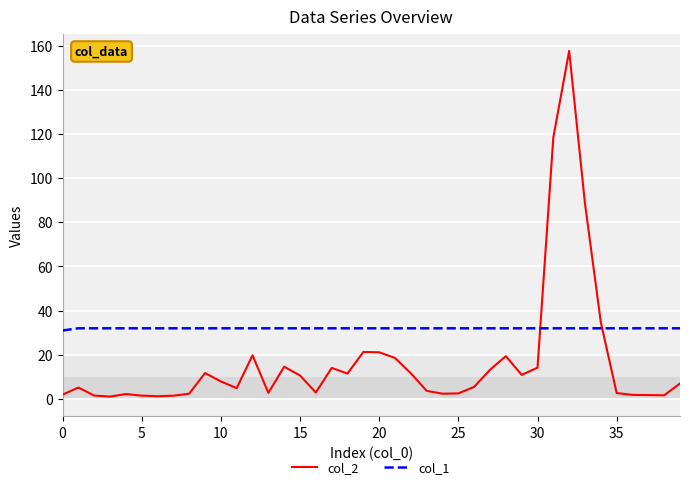

Which series has the largest total across all categories?

col_1